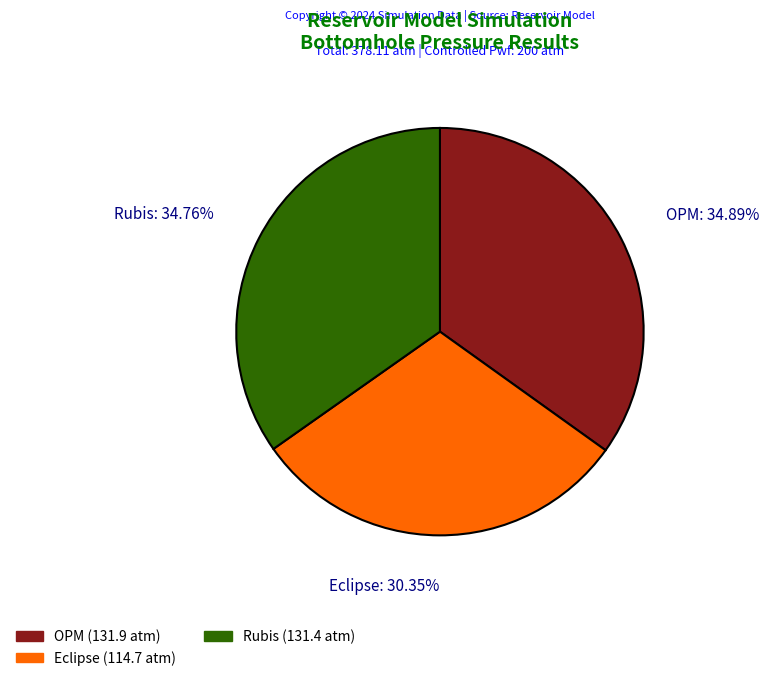

Is there any slice that represents more than half of the pie?

No